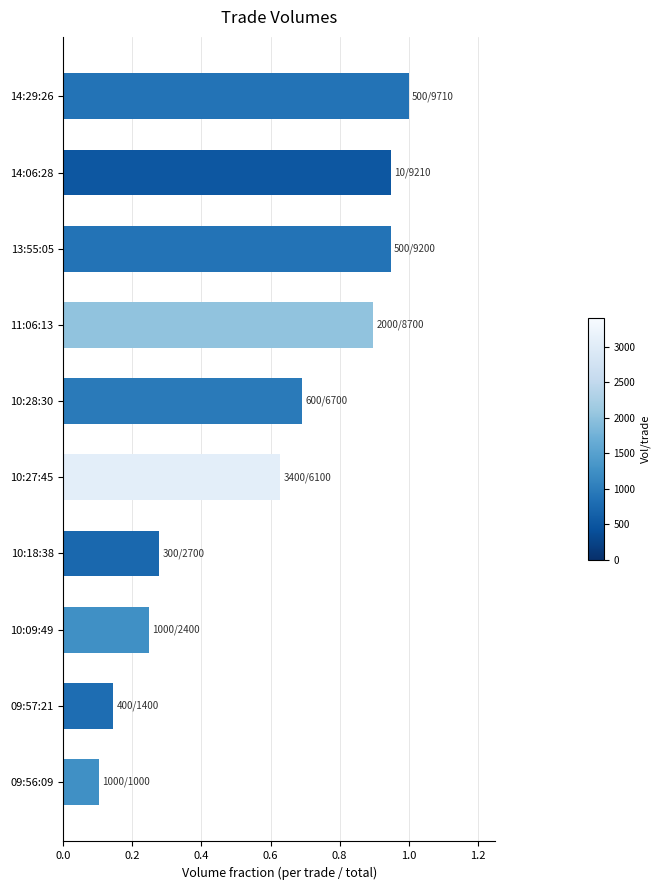

Where is the data nearest to the value 0?

09:56:09